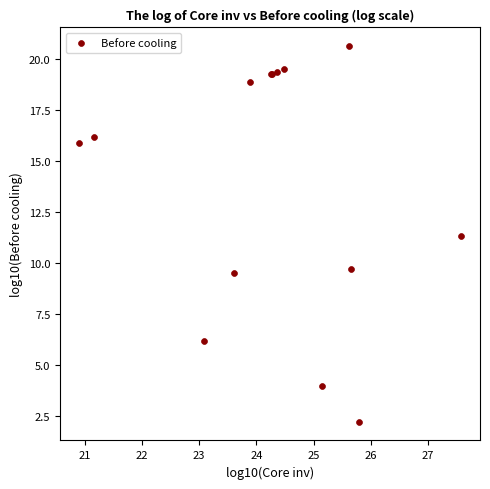

What Y value in the scatter plot is closest to 11?

11.3